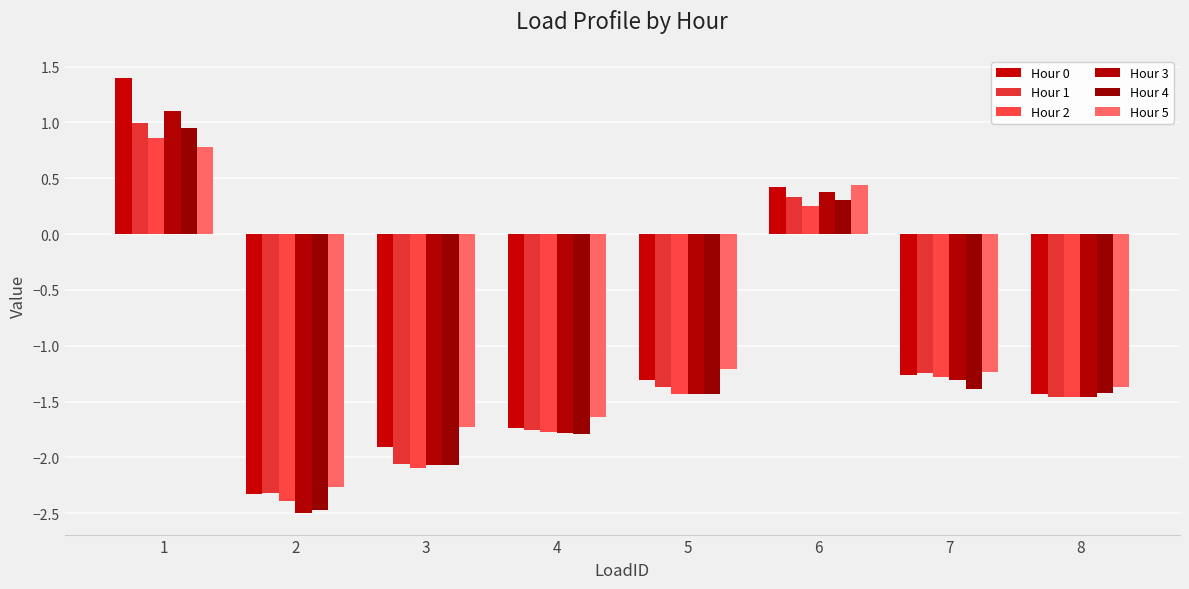

How many bars are there in each group?

6